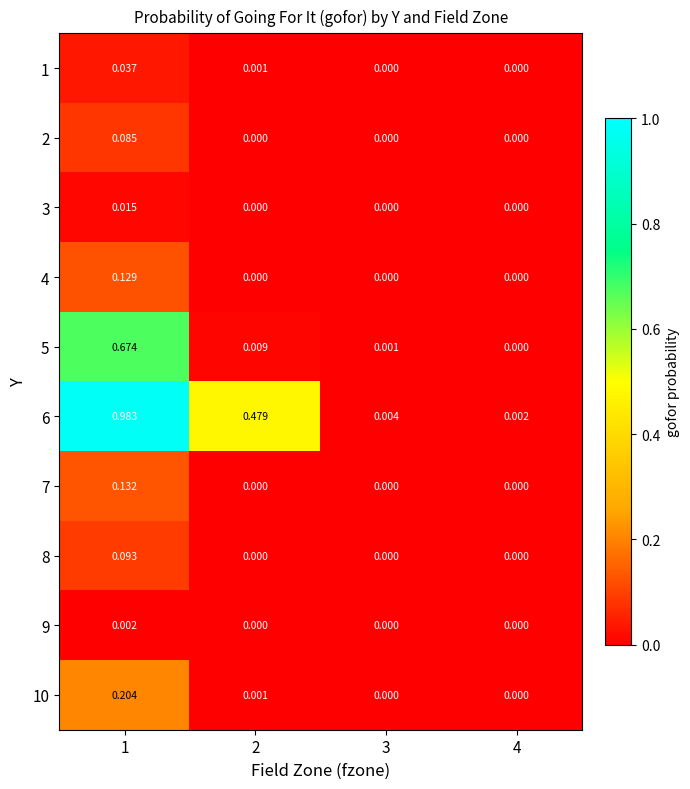

List the series in order of their peak value, highest first.

6, 5, 10, 7, 4, 8, 2, 1, 3, 9